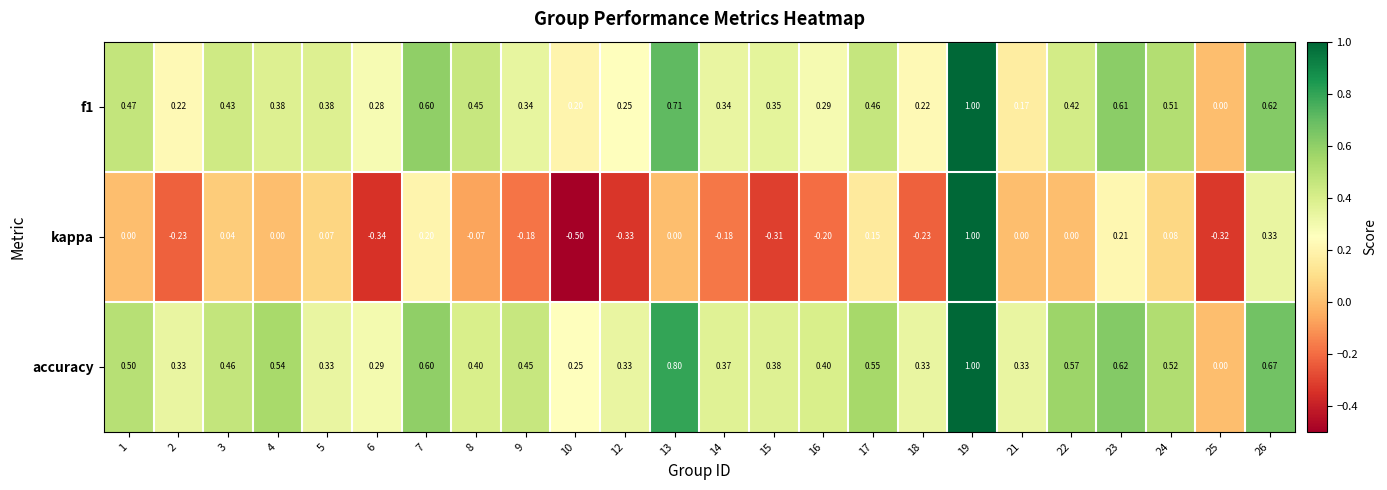

Which series has the widest spread of values?

kappa